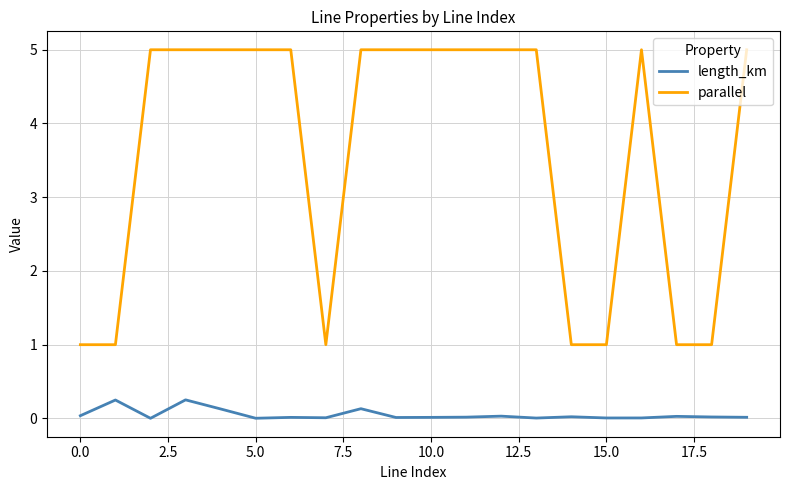

Count the parallel values in the range 1 to 5.

20